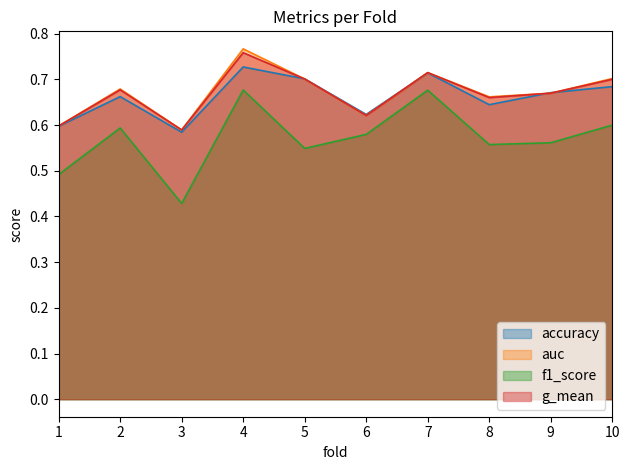

True or false: g_mean has more than 2 interior local peaks.

True